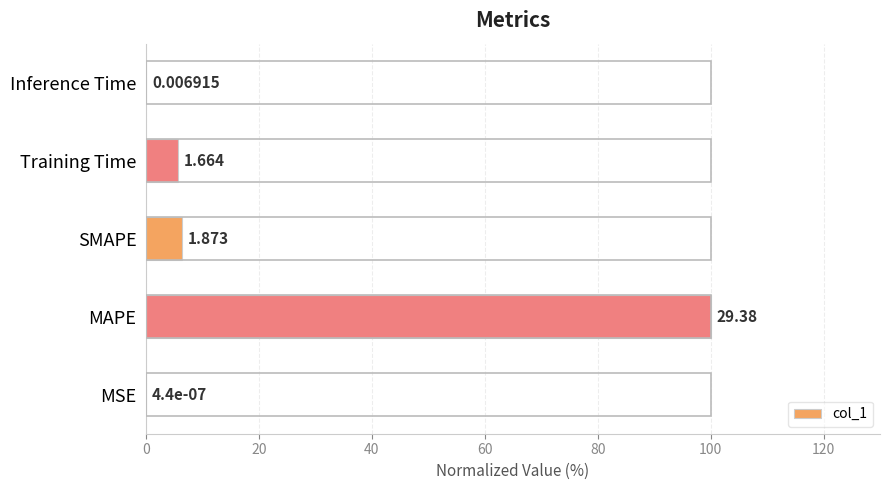

How many bars are there in total?

5